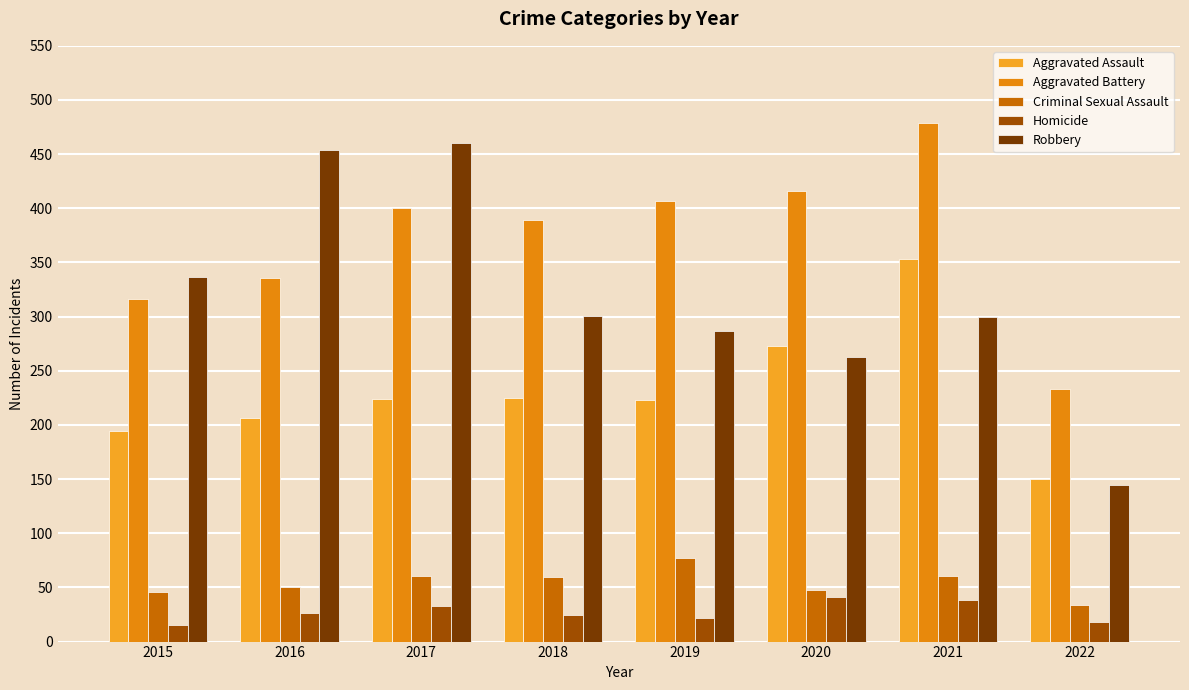

True or false: Robbery has a value of 396 at 2021.

False